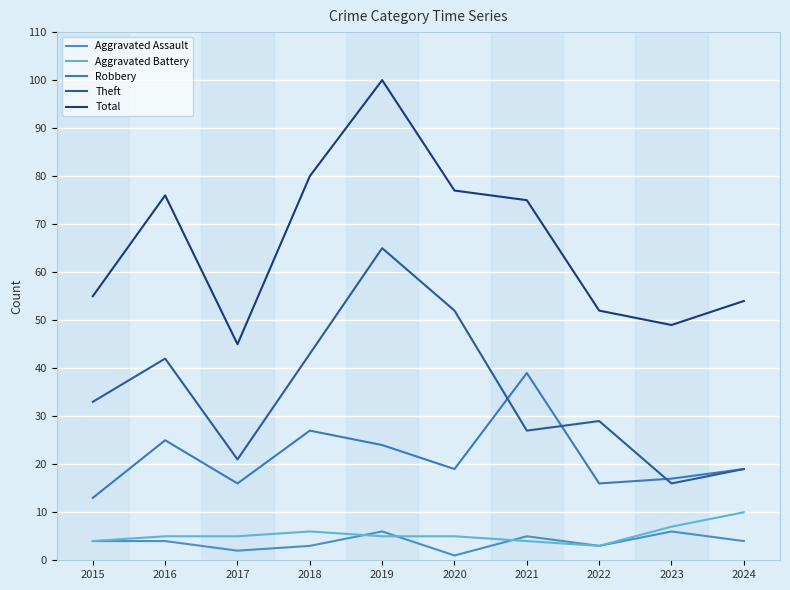

Rank the series by their maximum value, from highest to lowest.

Total, Theft, Robbery, Aggravated Battery, Aggravated Assault